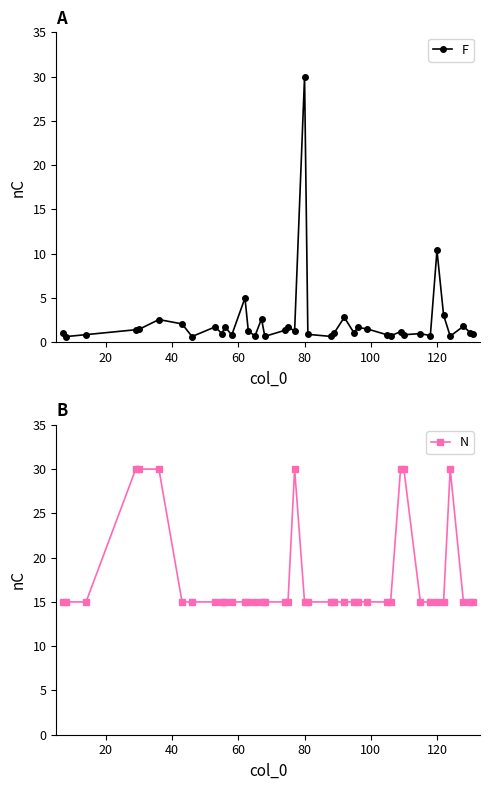

Which series has the largest range (max minus min)?

F